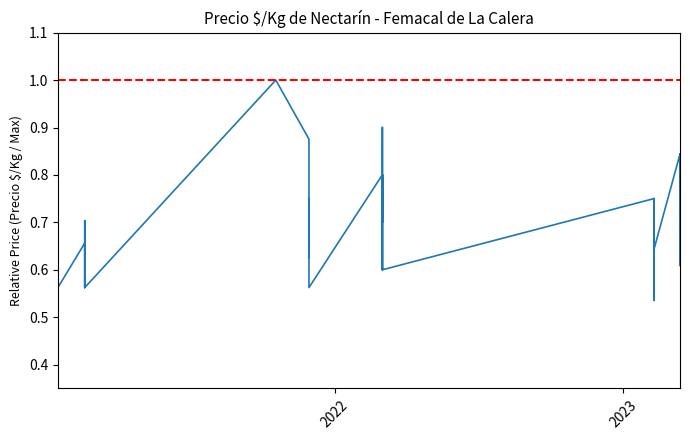

How many interior local valleys (lower than both neighbors) does the data have?

12